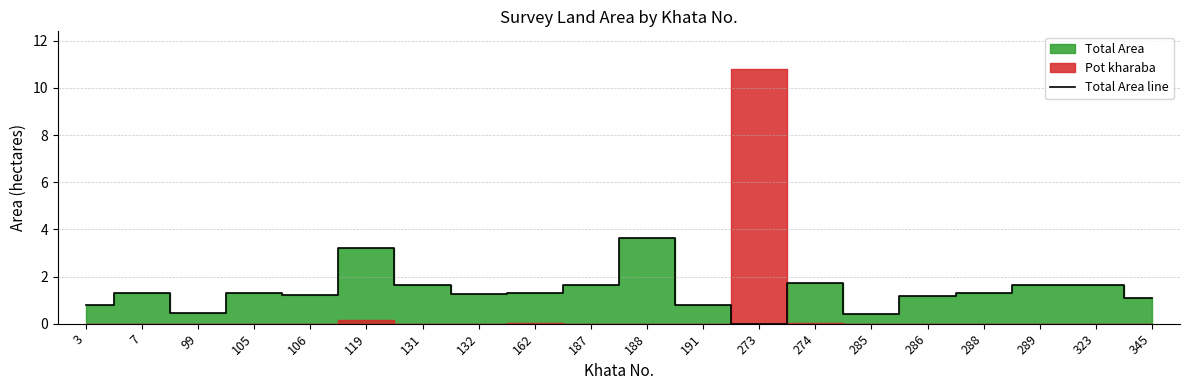

The chart shows a value of 2.9 at 323. True or false?

False